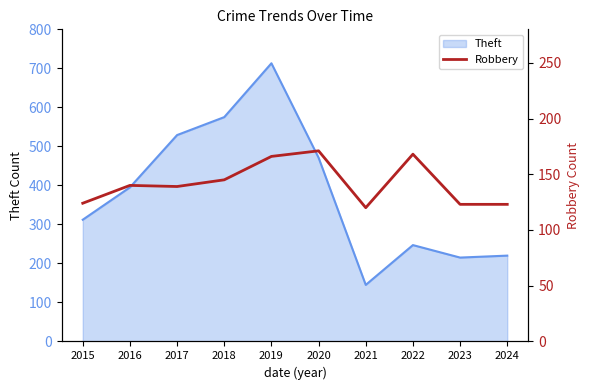

True or false: Theft has a value of 301 at 2024.

False